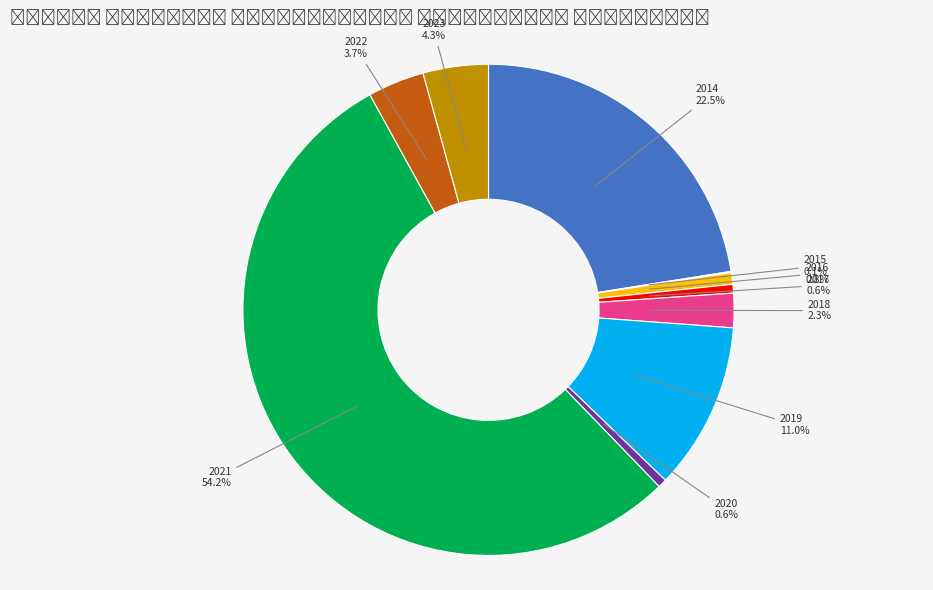

Is there any slice that represents more than half of the pie?

Yes